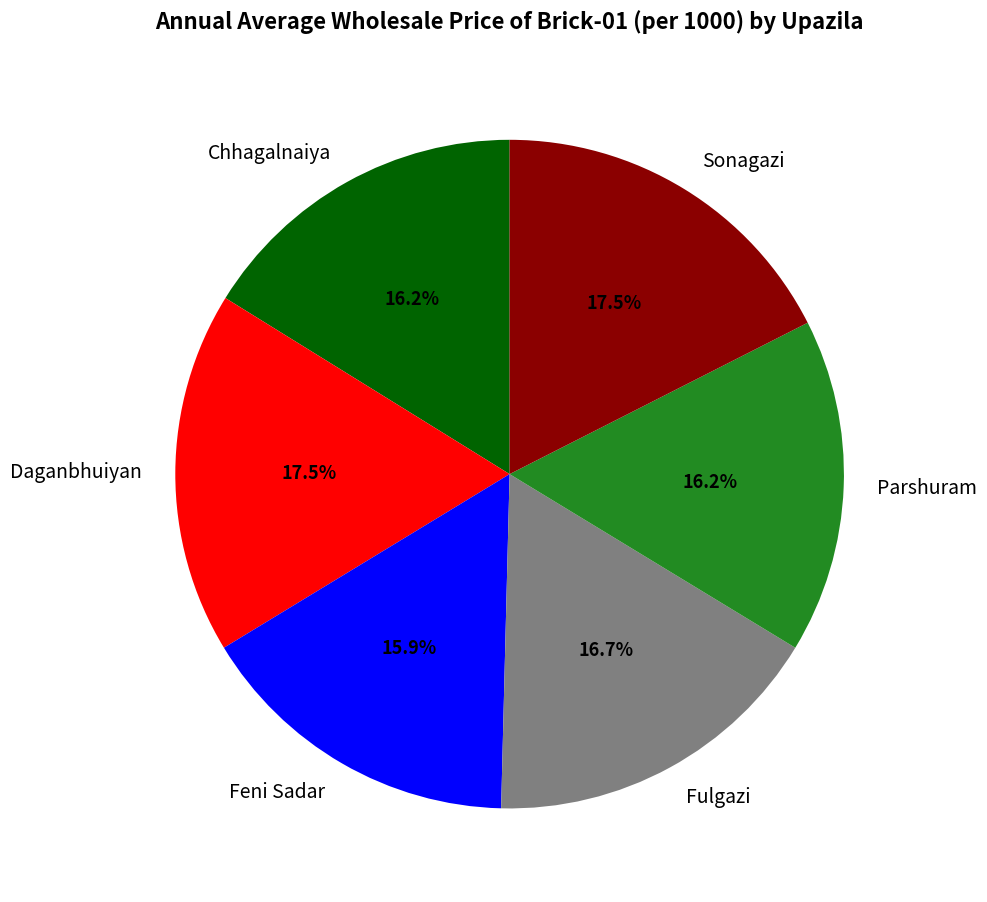

What is the ratio of the value at Feni Sadar to the value at Chhagalnaiya?

1.0